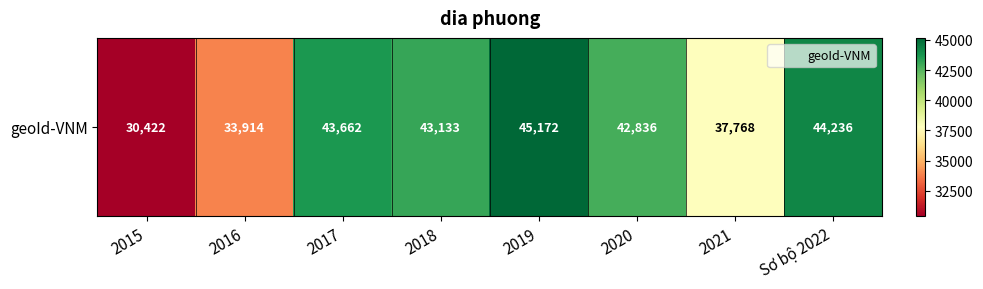

Reading left to right, transcribe all the data shown in this chart.

30422	33914	43662	43133	45172	42836	37768	44236